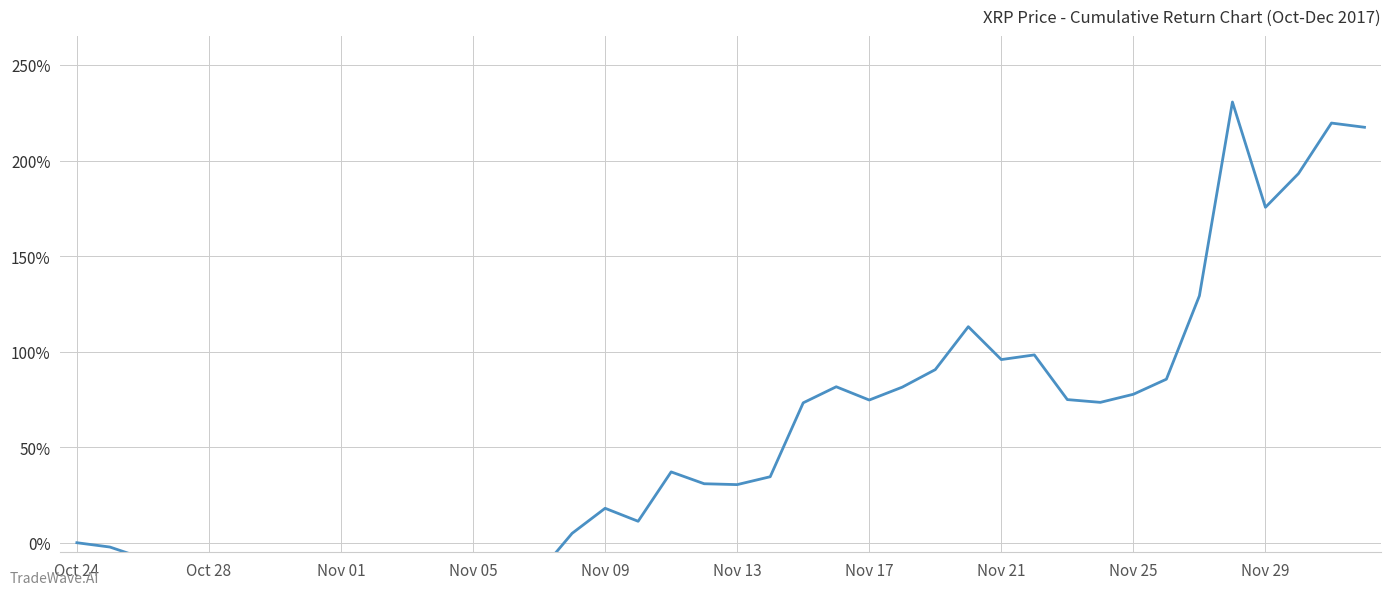

How many series are shown in this chart?

1